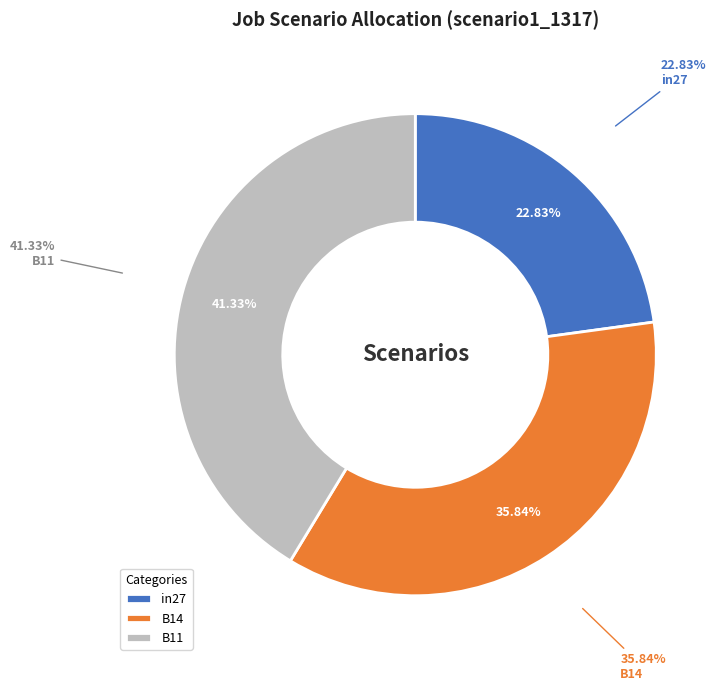

Is it true that in27 is 32% of the pie?

False